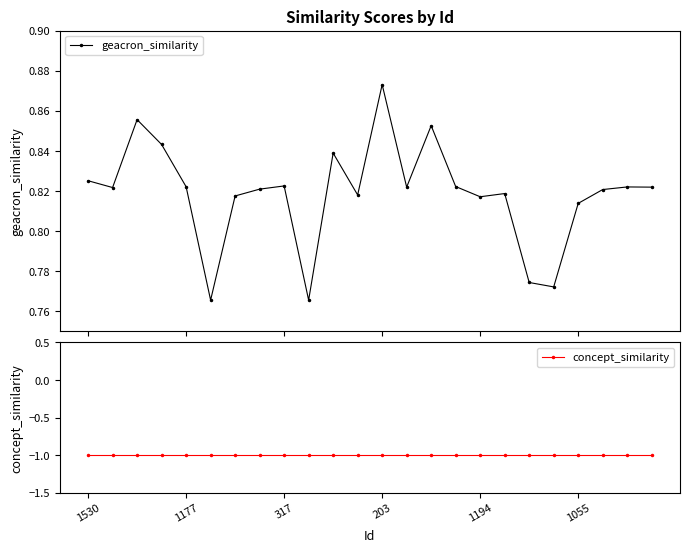

What is the difference between the geacron_similarity values at 15 and 9?

0.1